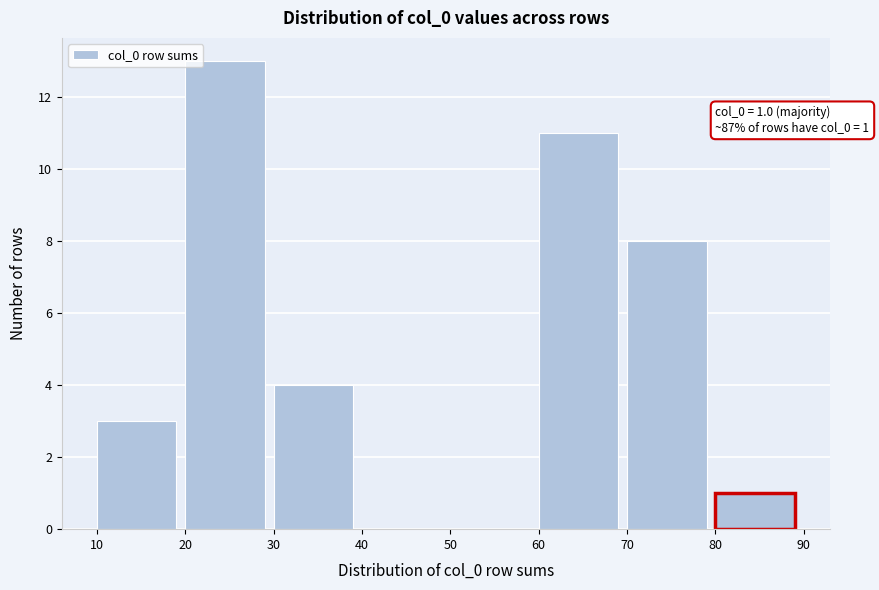

Over which range of the x-axis is the bar tallest?

20 to 30